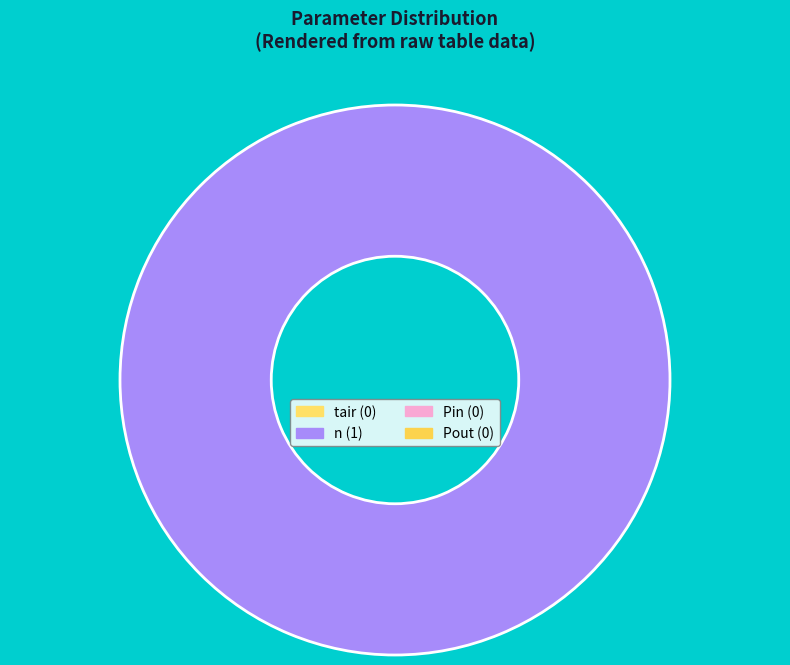

Is there any slice that represents more than half of the pie?

Yes